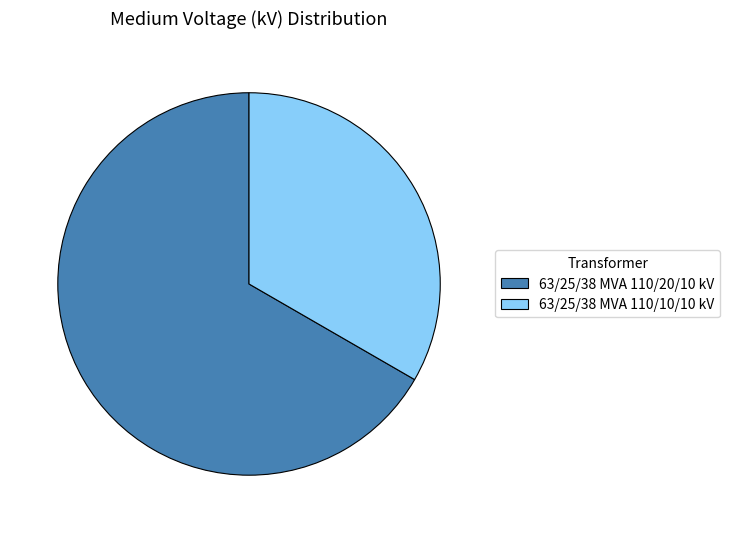

Which slice is the smallest?

63/25/38 MVA 110/10/10 kV